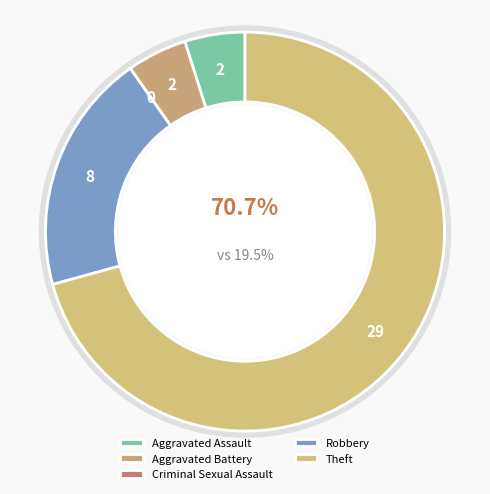

What percentage is the Aggravated Assault slice, to the nearest percent?

5%